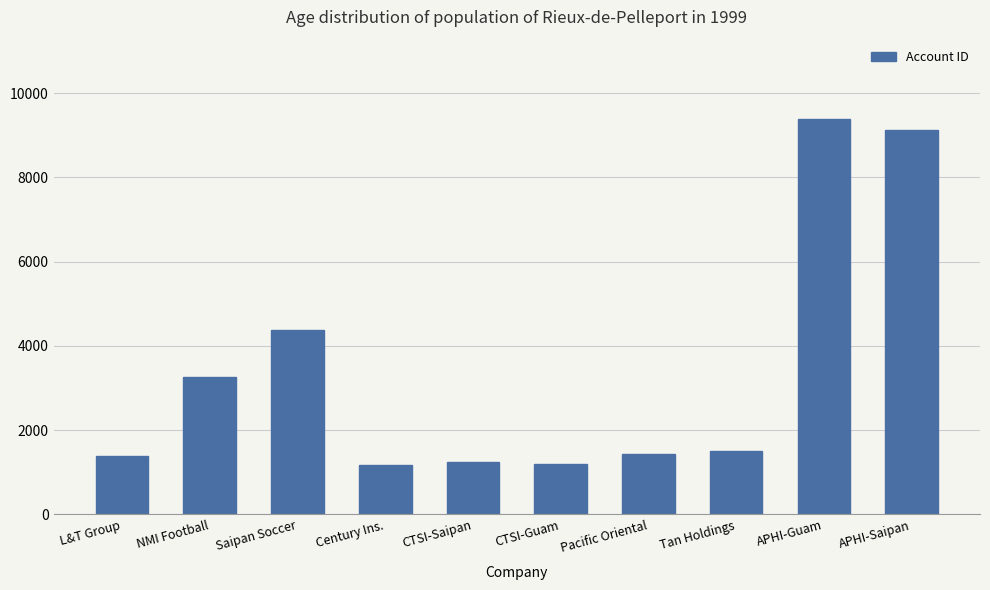

What is the ratio of the value at Tan Holdings to the value at APHI-Guam?

0.2